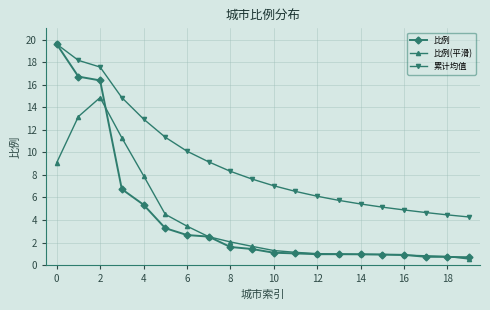

What is the greatest value displayed?

19.6